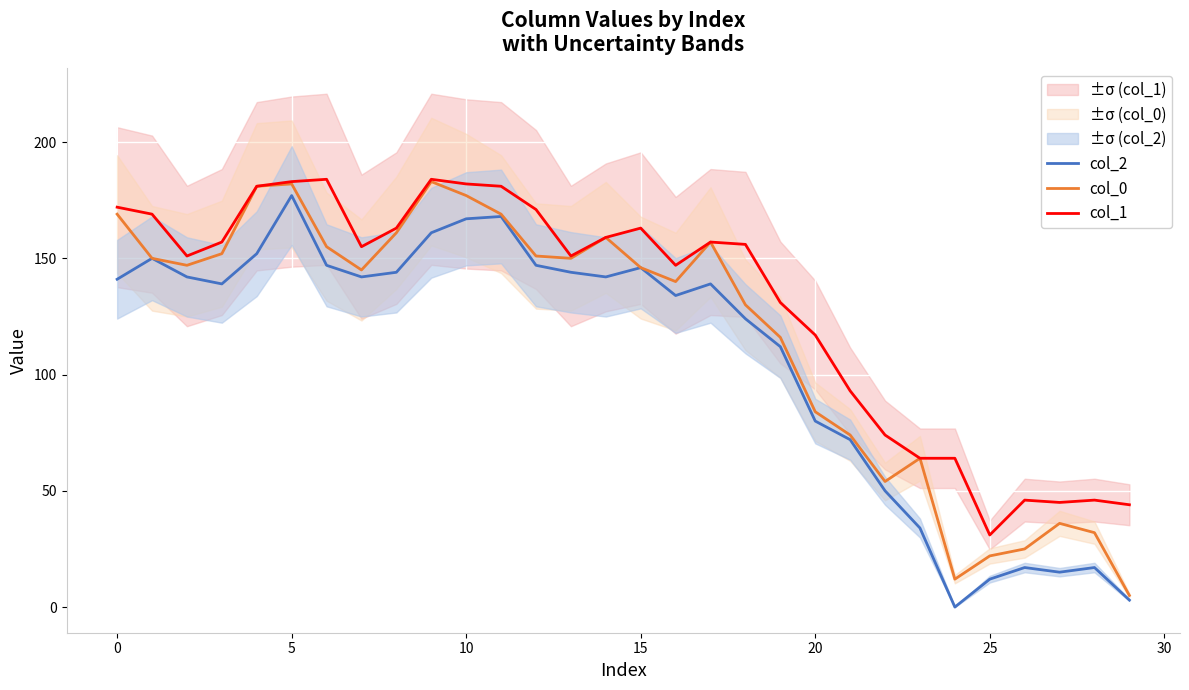

Does the chart display data point markers on the line(s)?

No